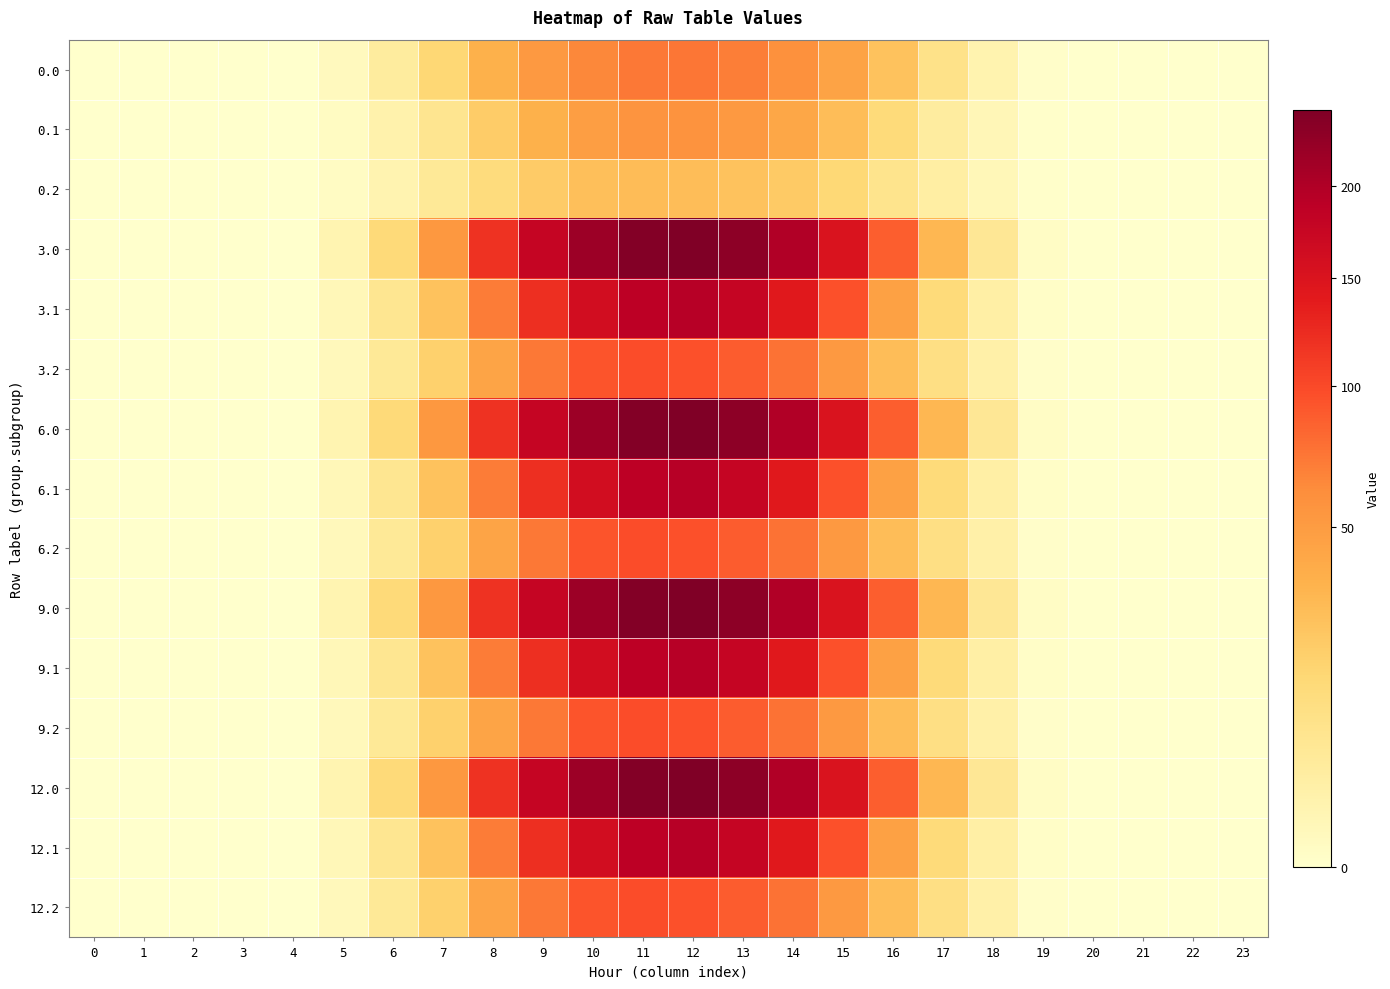

Which series has the largest total across all categories?

3.0